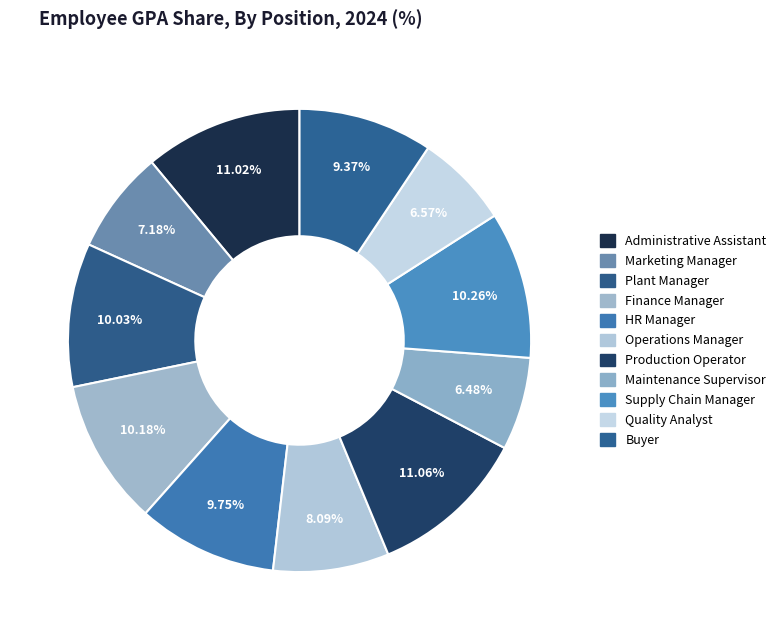

Is there any slice that represents more than half of the pie?

No